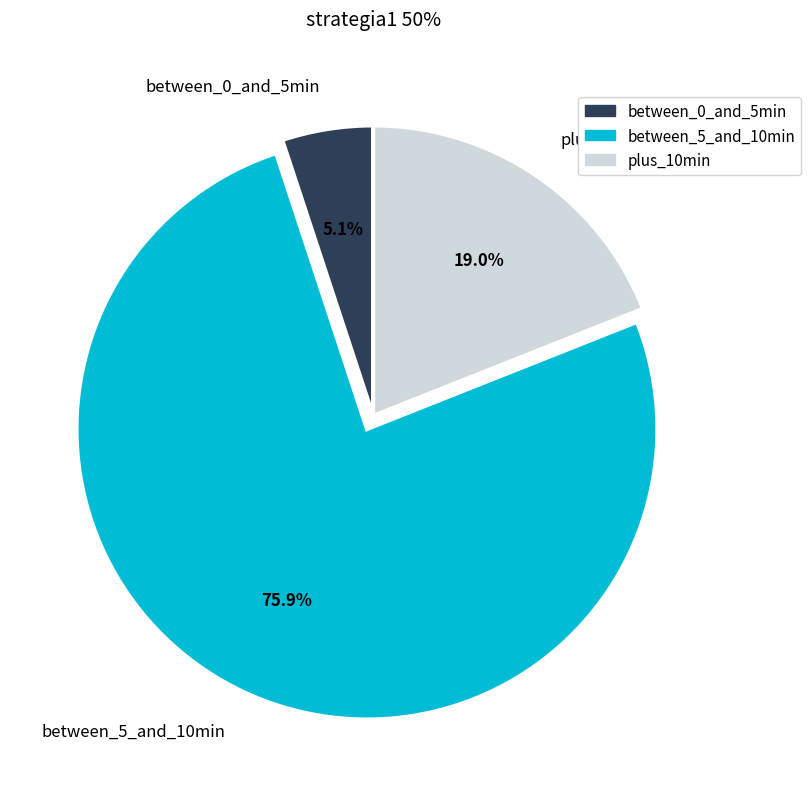

What percentage do between_0_and_5min and between_5_and_10min together represent?

81.0%